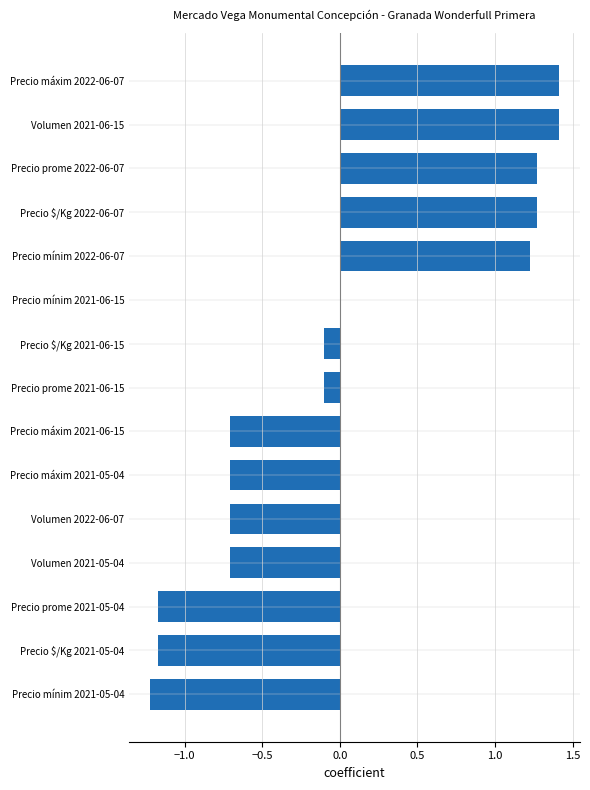

True or false: the data shows -0.1 at Precio prome 2021-06-15.

True